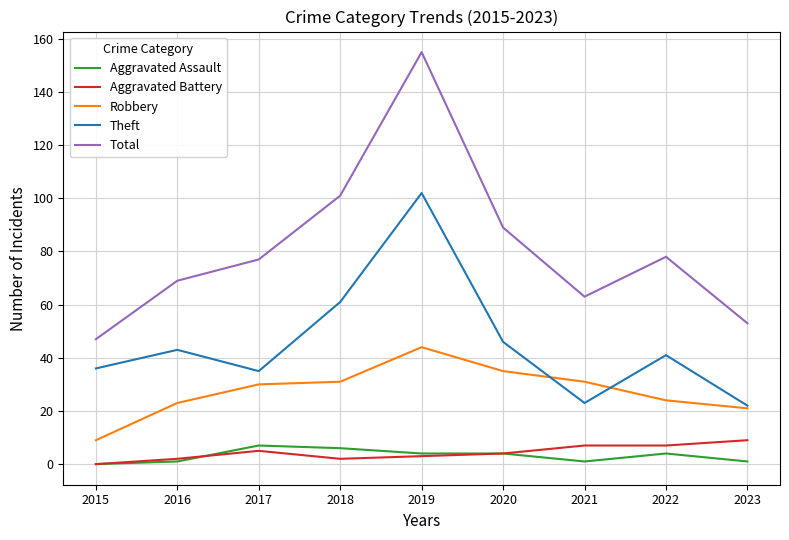

True or false: Robbery and Aggravated Battery cross at least once.

False